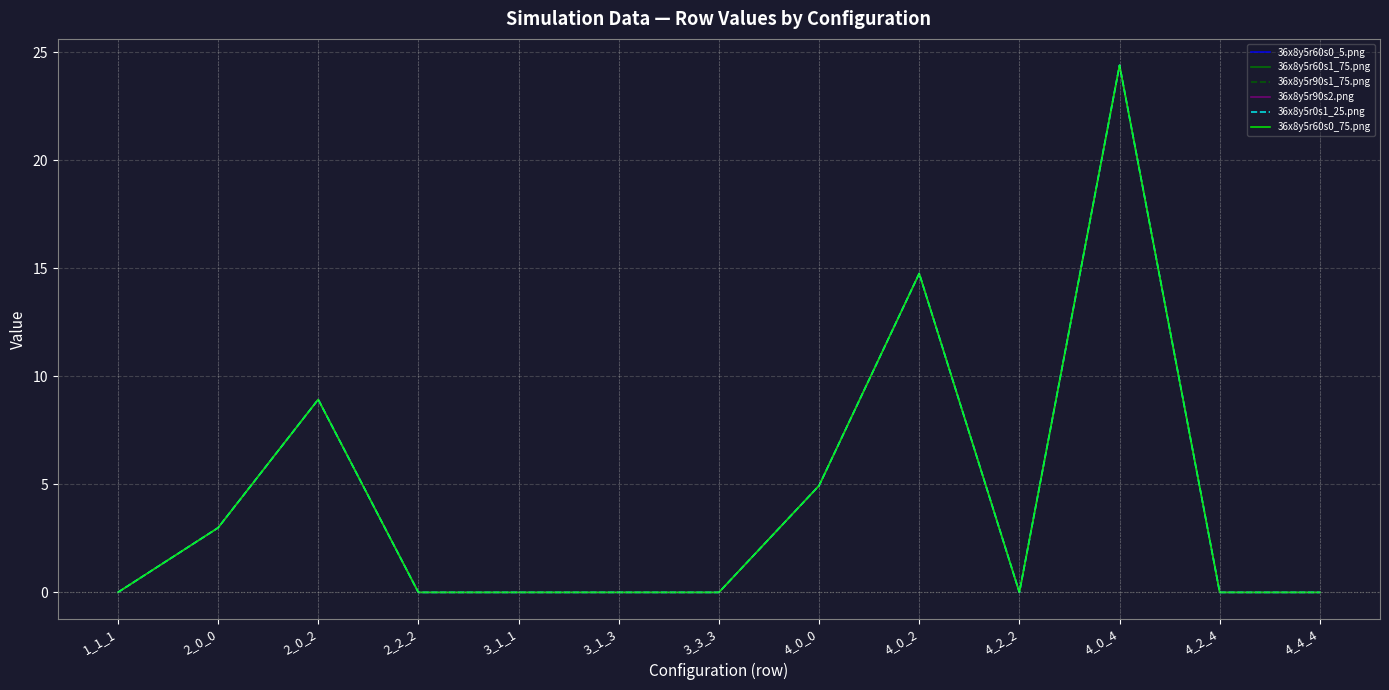

Does the chart have visible grid lines?

Yes